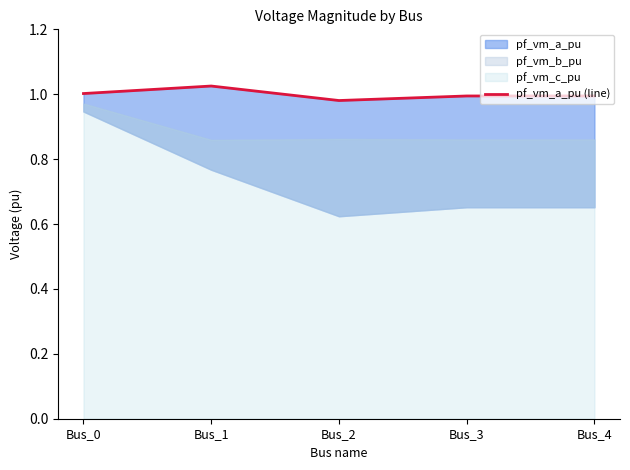

Which has a higher value, Bus_0 or Bus_3?

Bus_0